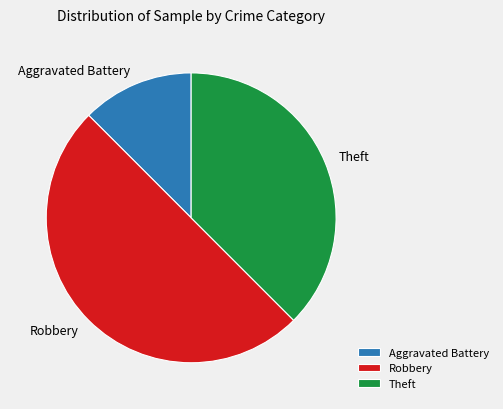

Is Aggravated Battery the majority of the pie?

No